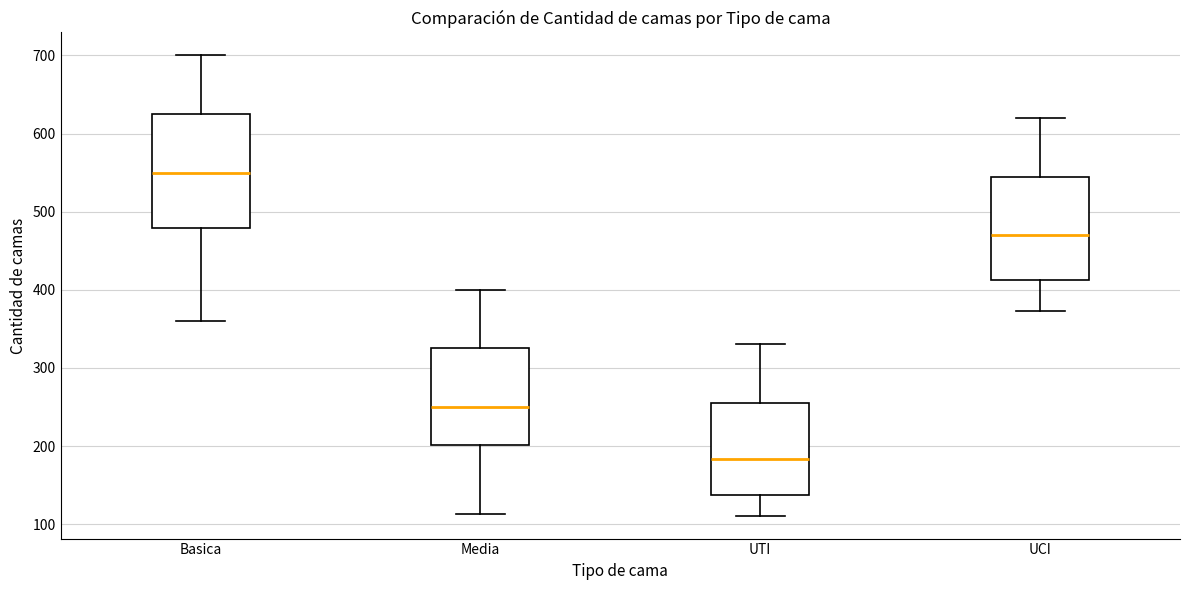

Reading left to right, read every box against the y-axis: the position of its median line, the range the box covers, and the ends of its whiskers. The values are not printed on the chart, so give them approximately, as read against the axis.

Basica: median 550, box 480 to 630, whiskers 360 to 700
Media: median 250, box 200 to 330, whiskers 110 to 400
UTI: median 180, box 140 to 260, whiskers 110 to 330
UCI: median 470, box 410 to 550, whiskers 370 to 620